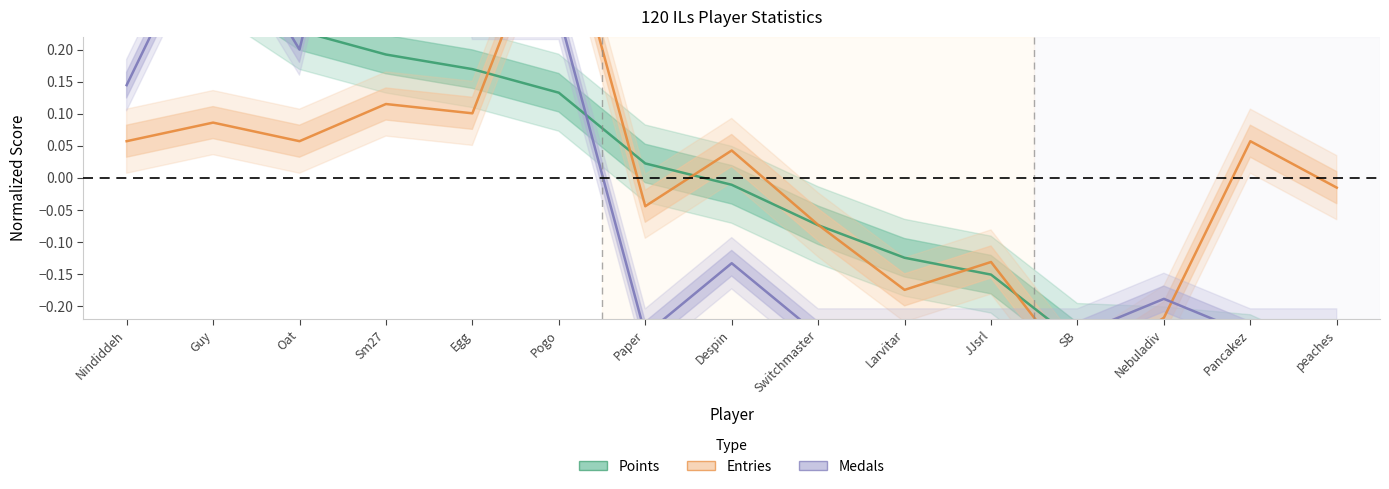

True or false: Entries has more than 2 points higher than both neighbors.

True